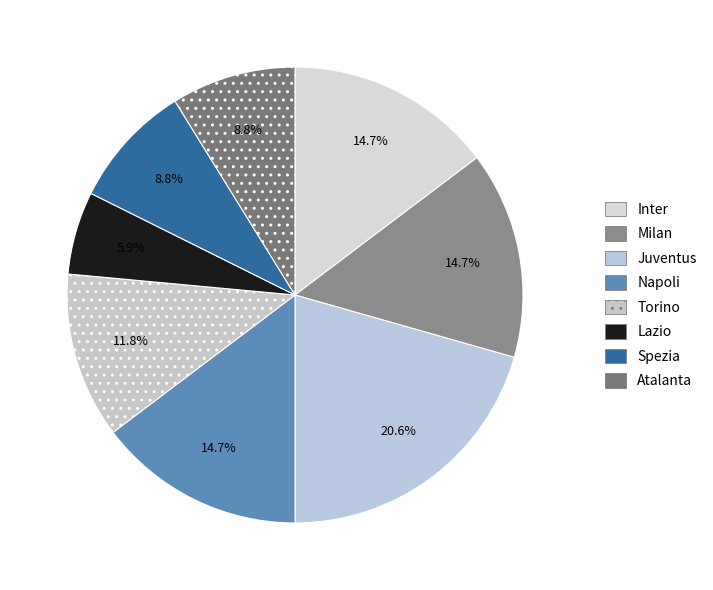

To the nearest percent, what is the combined percentage of Spezia and Lazio?

15%